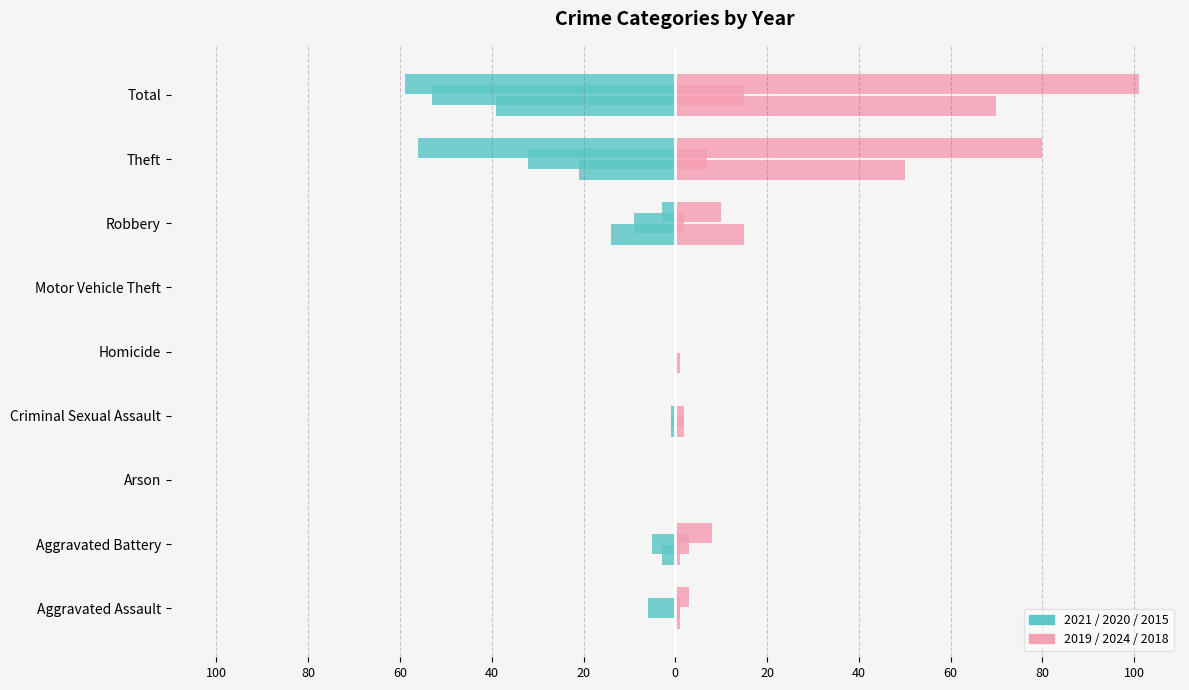

What is the difference between the second highest and second lowest values in the 2015 series?

56